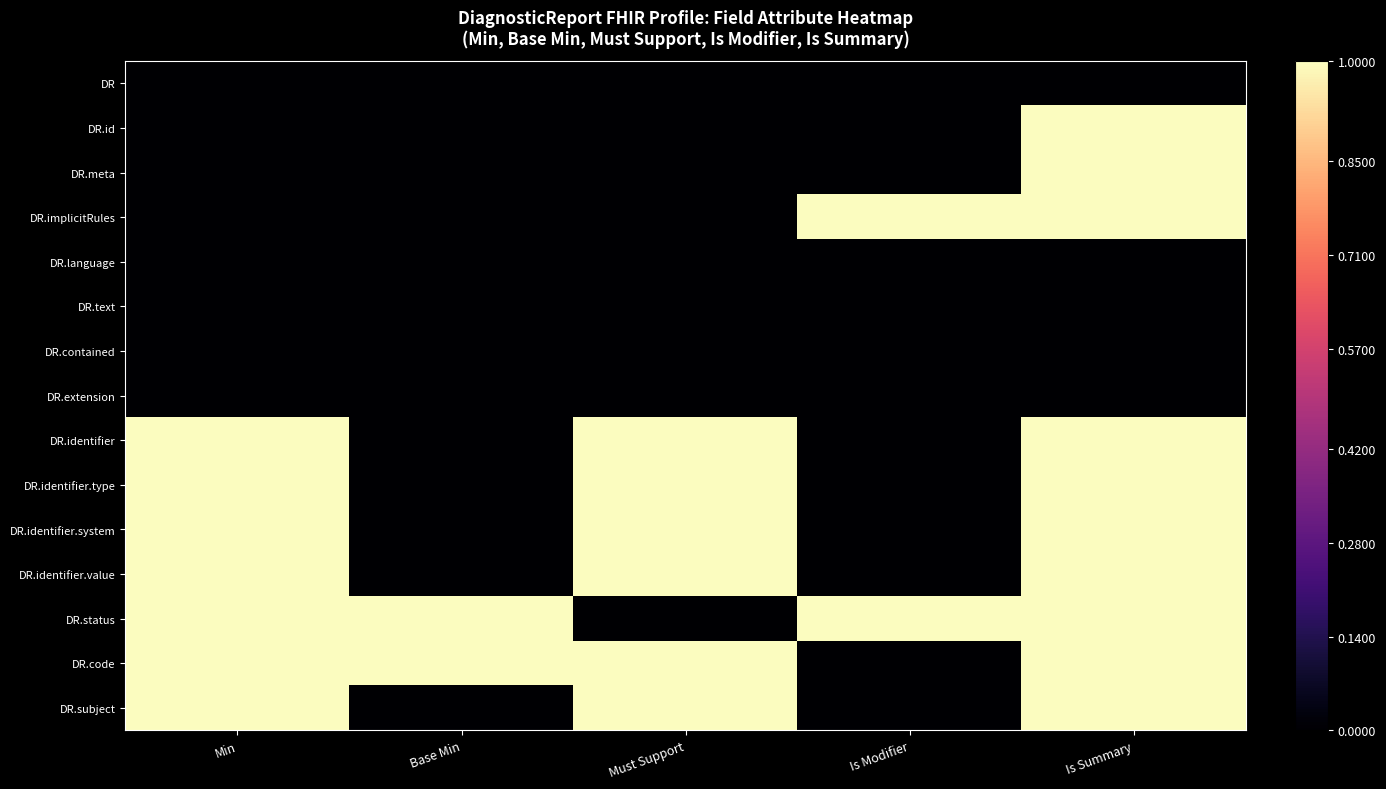

Reading right to left, what are all the values shown in this chart?

DR: Is Summary=0	Is Modifier=0	Must Support=0	Base Min=0	Min=0
DR.id: Is Summary=1	Is Modifier=0	Must Support=0	Base Min=0	Min=0
DR.meta: Is Summary=1	Is Modifier=0	Must Support=0	Base Min=0	Min=0
DR.implicitRules: Is Summary=1	Is Modifier=1	Must Support=0	Base Min=0	Min=0
DR.language: Is Summary=0	Is Modifier=0	Must Support=0	Base Min=0	Min=0
DR.text: Is Summary=0	Is Modifier=0	Must Support=0	Base Min=0	Min=0
DR.contained: Is Summary=0	Is Modifier=0	Must Support=0	Base Min=0	Min=0
DR.extension: Is Summary=0	Is Modifier=0	Must Support=0	Base Min=0	Min=0
DR.identifier: Is Summary=1	Is Modifier=0	Must Support=1	Base Min=0	Min=1
DR.identifier.type: Is Summary=1	Is Modifier=0	Must Support=1	Base Min=0	Min=1
DR.identifier.system: Is Summary=1	Is Modifier=0	Must Support=1	Base Min=0	Min=1
DR.identifier.value: Is Summary=1	Is Modifier=0	Must Support=1	Base Min=0	Min=1
DR.status: Is Summary=1	Is Modifier=1	Must Support=0	Base Min=1	Min=1
DR.code: Is Summary=1	Is Modifier=0	Must Support=1	Base Min=1	Min=1
DR.subject: Is Summary=1	Is Modifier=0	Must Support=1	Base Min=0	Min=1